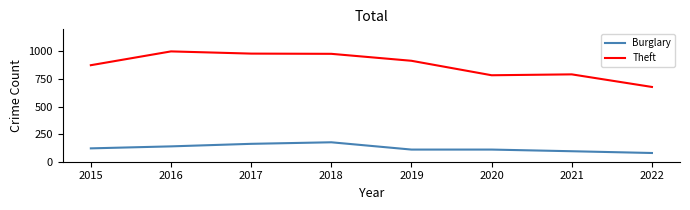

Rank the series by their average value, from highest to lowest.

Theft, Burglary